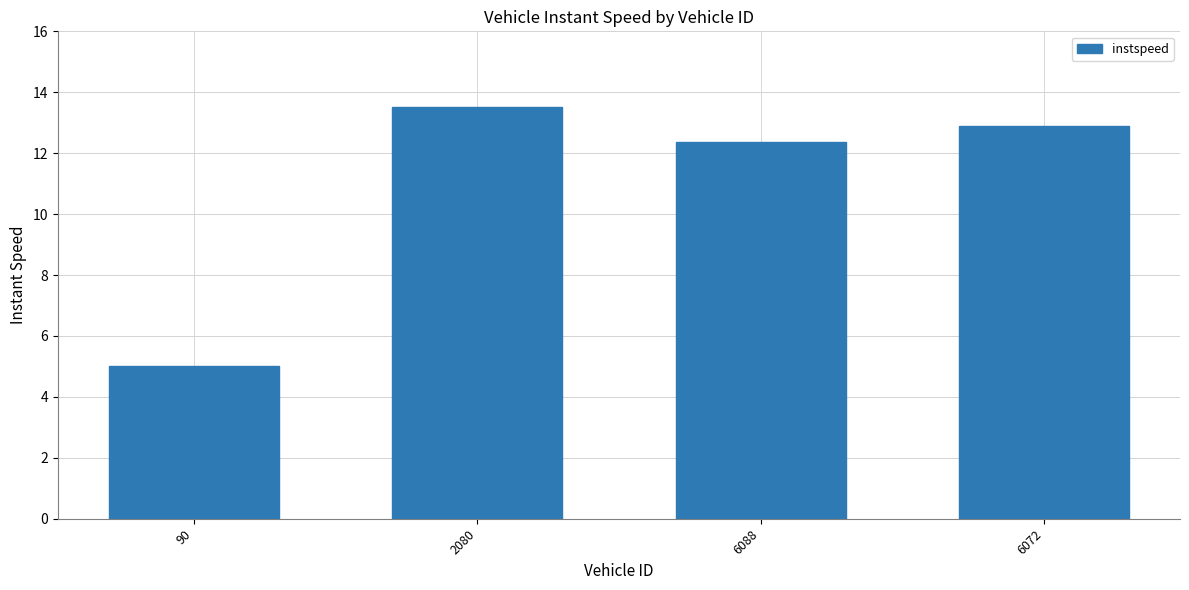

True or false: the data shows 12.4 at 6088.

True